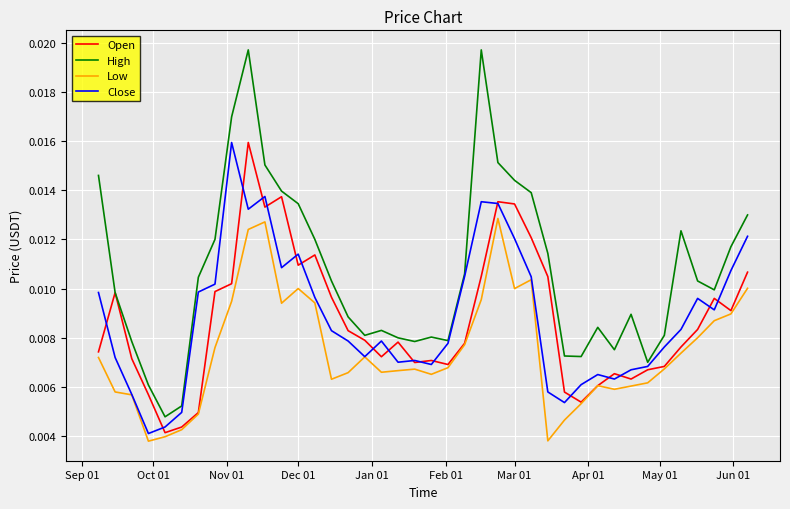

True or false: High and Low intersect in this chart.

False